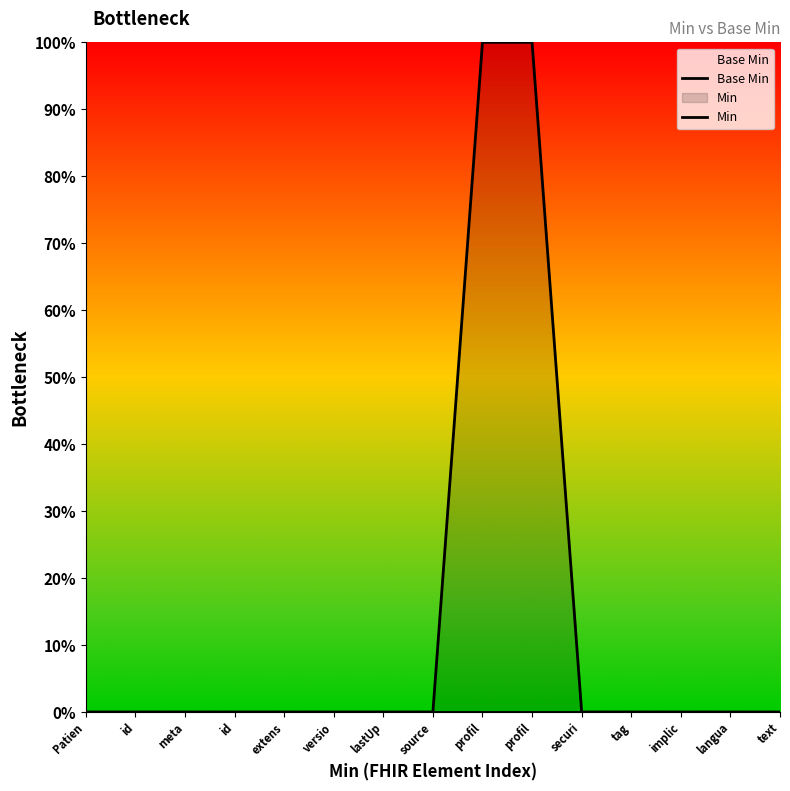

True or false: Min and Base Min cross at least once.

False